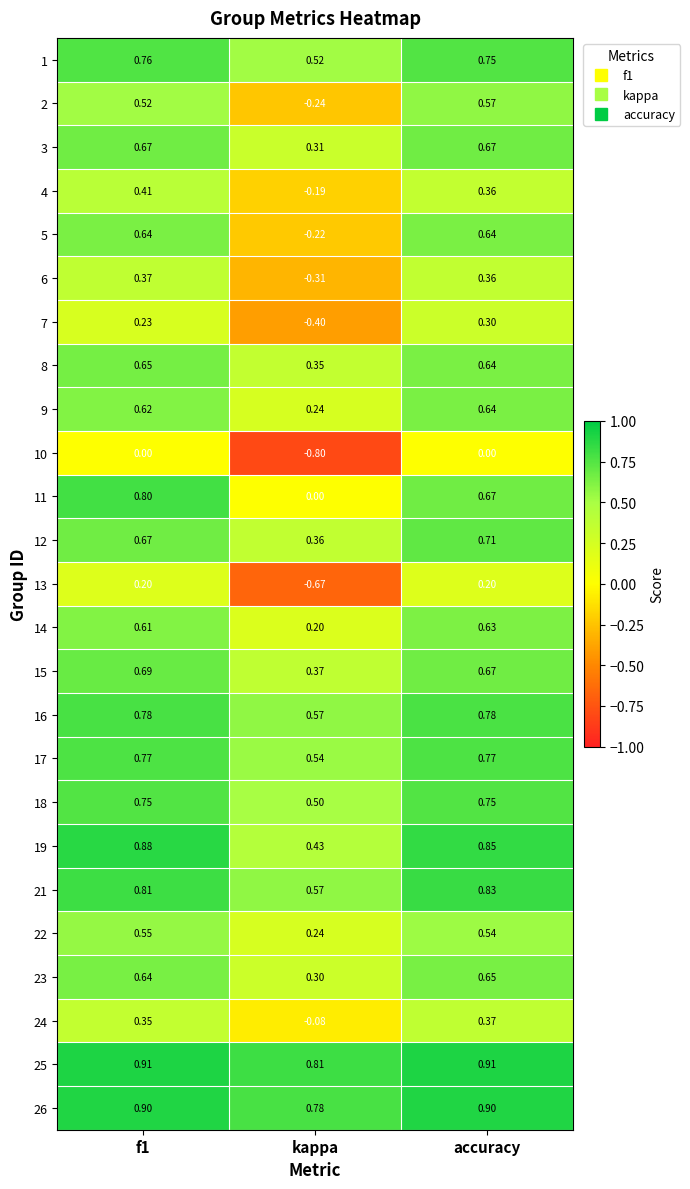

At which label is 2 closest to 0?

kappa